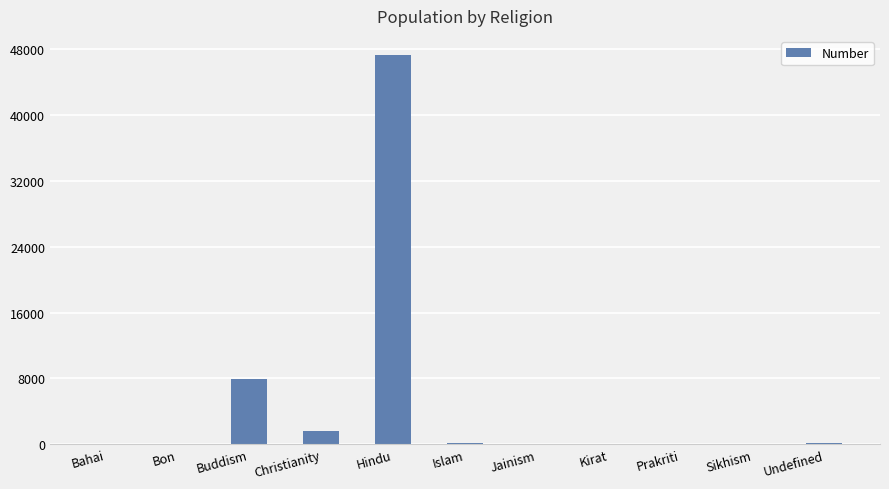

What is the sum of all values?

57076